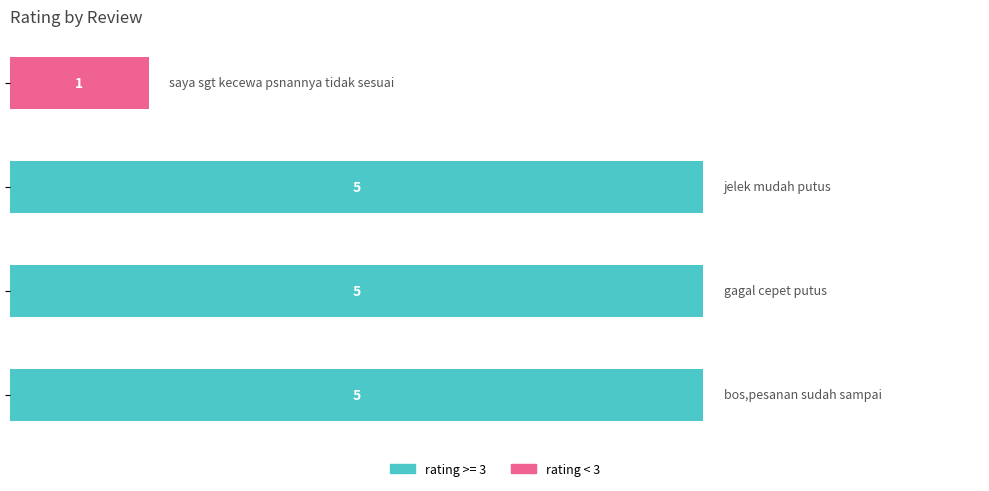

What is the greatest value displayed?

5